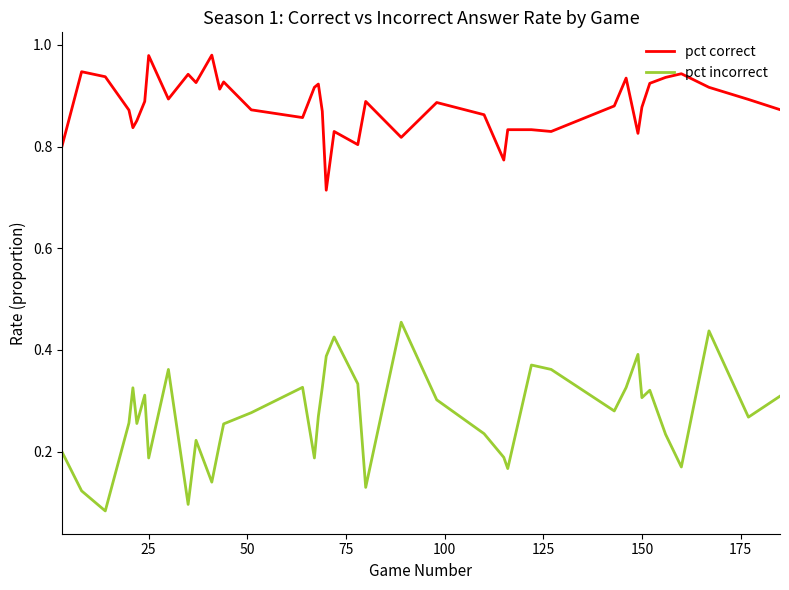

Which series has the widest spread of values?

pct incorrect